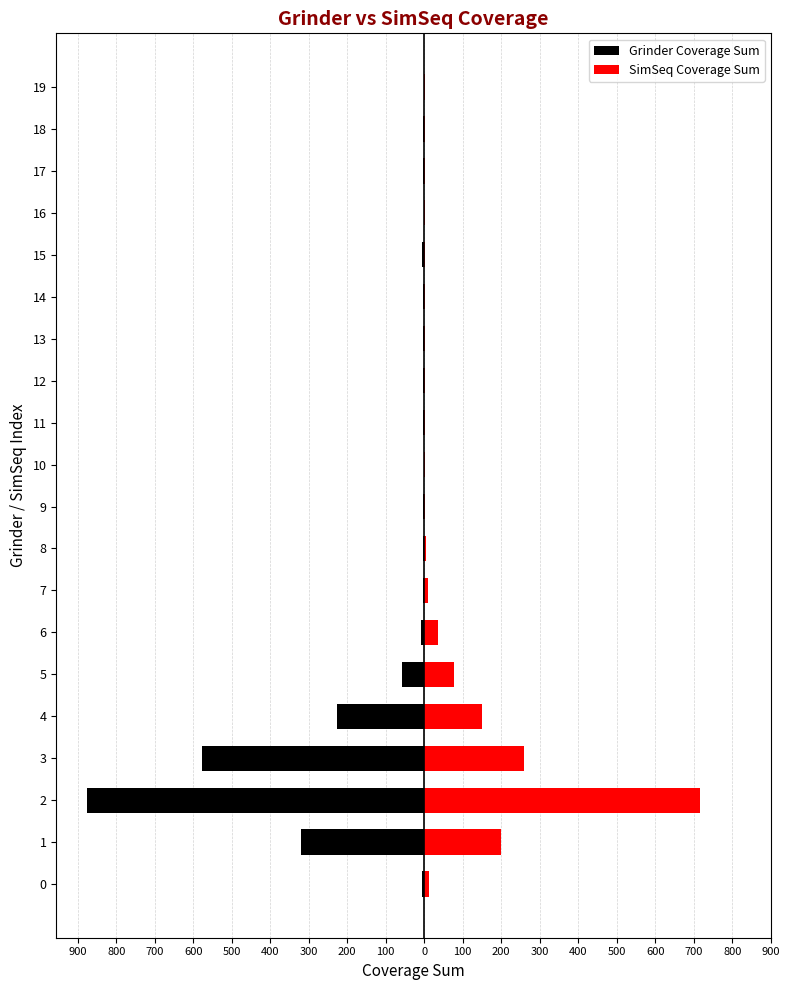

What are all the series names shown in the legend?

Grinder Coverage Sum, SimSeq Coverage Sum